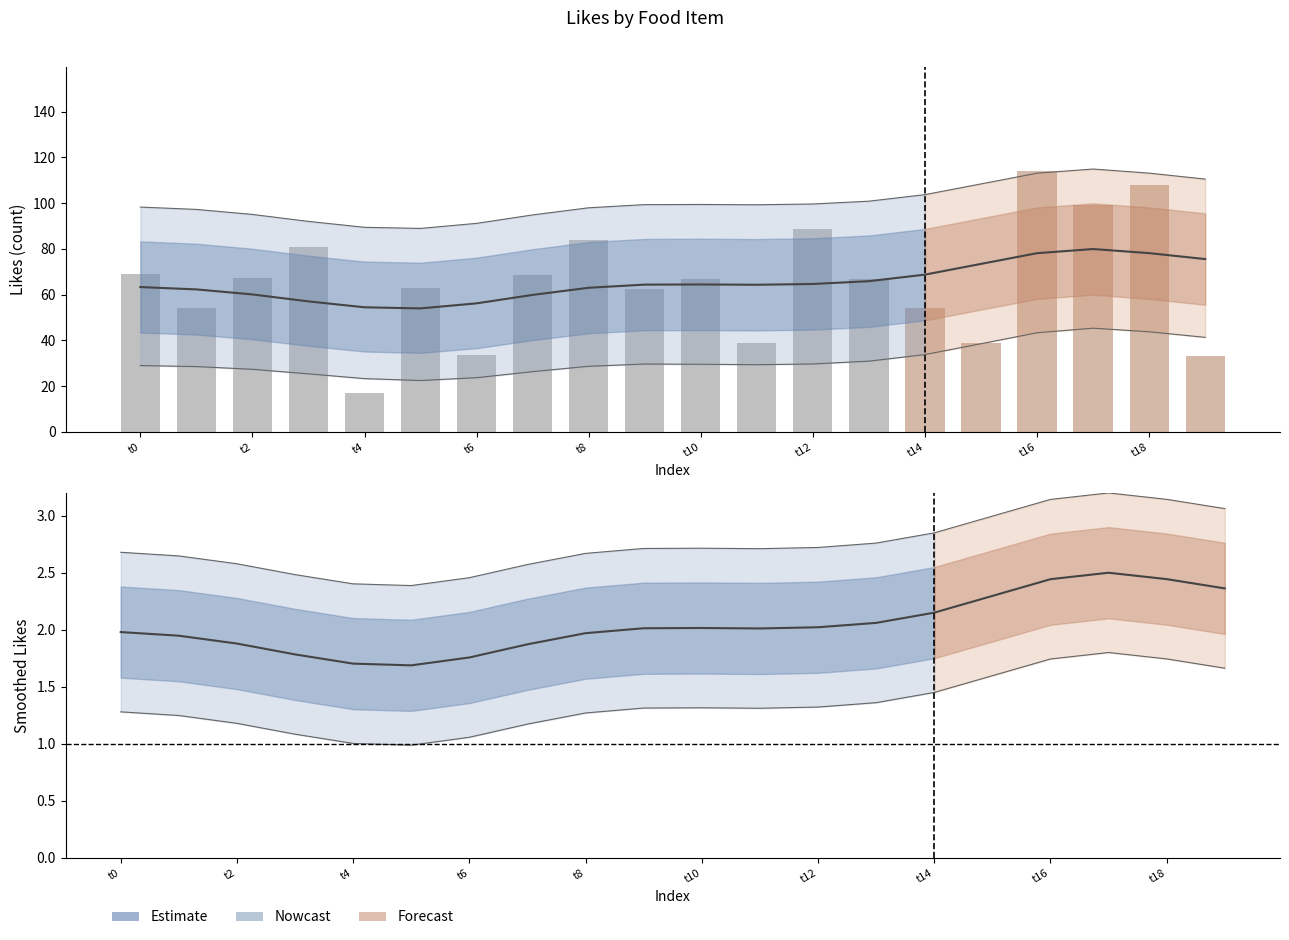

What is the difference between the maximum and minimum values?

0.8